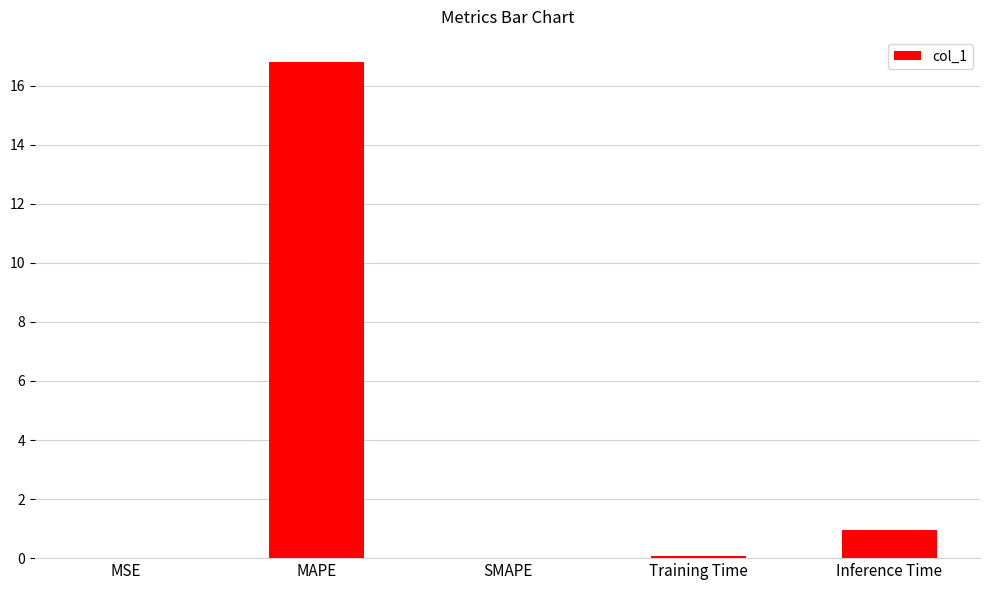

At which category does the chart reach its peak across all series?

MAPE